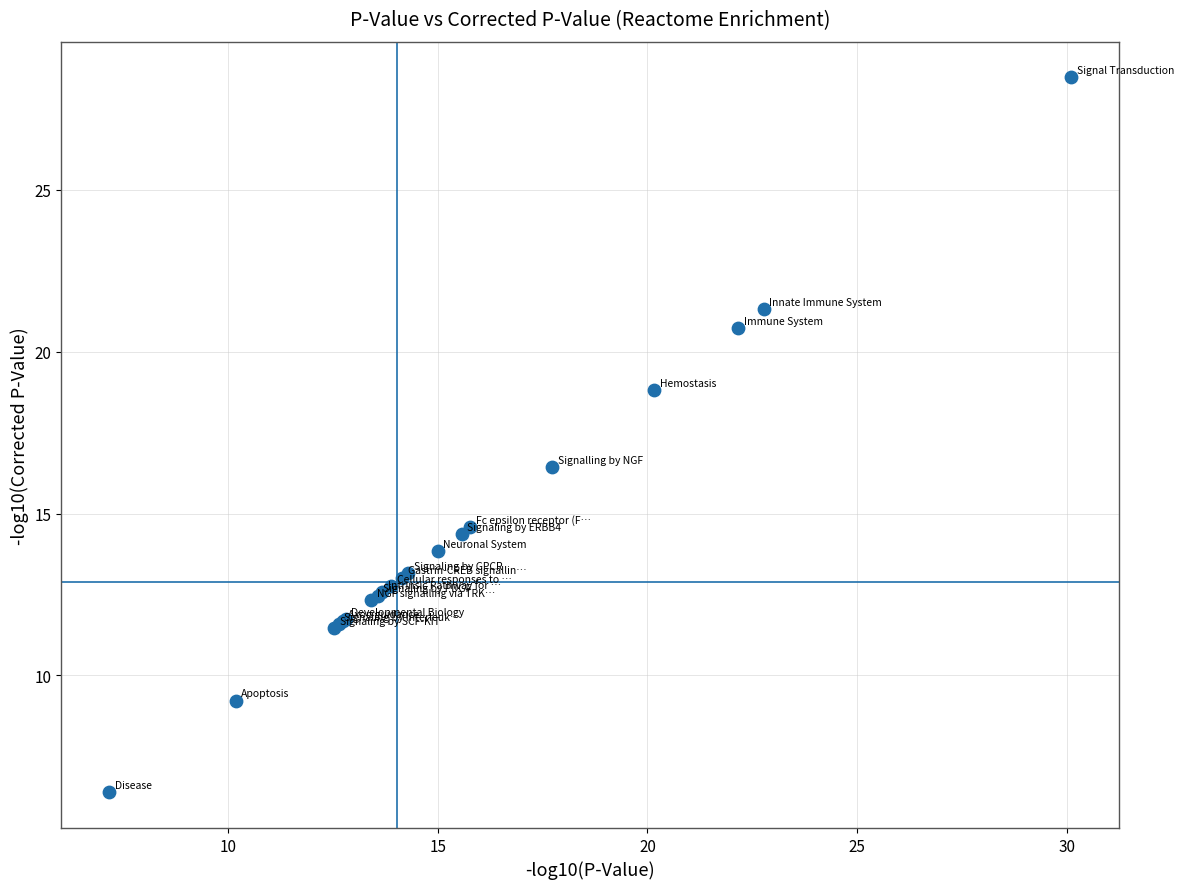

What Y value in the scatter plot is closest to 17?

16.4